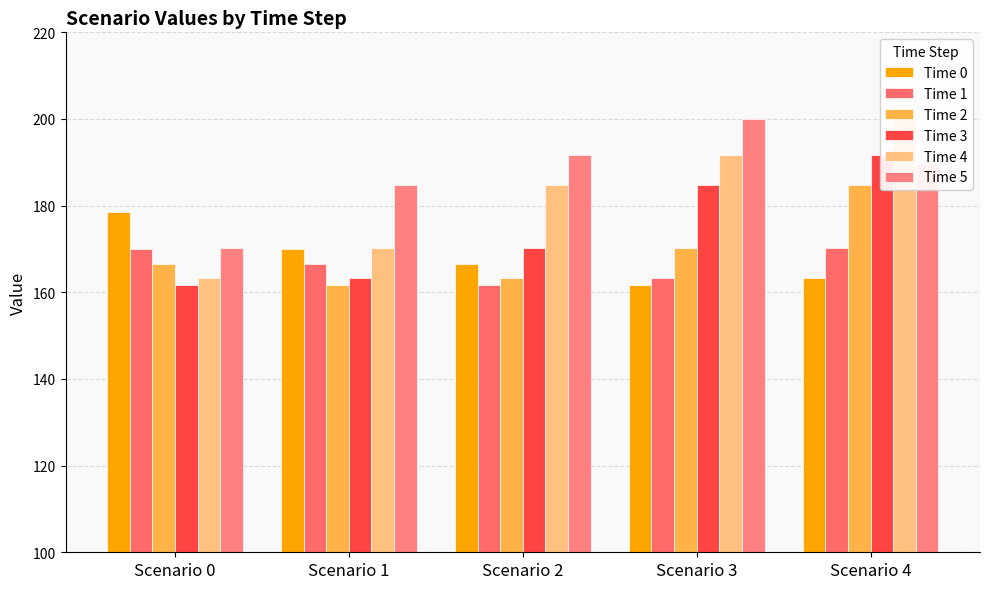

The Time 4 series shows 163.4 at Scenario 0. True or false?

True